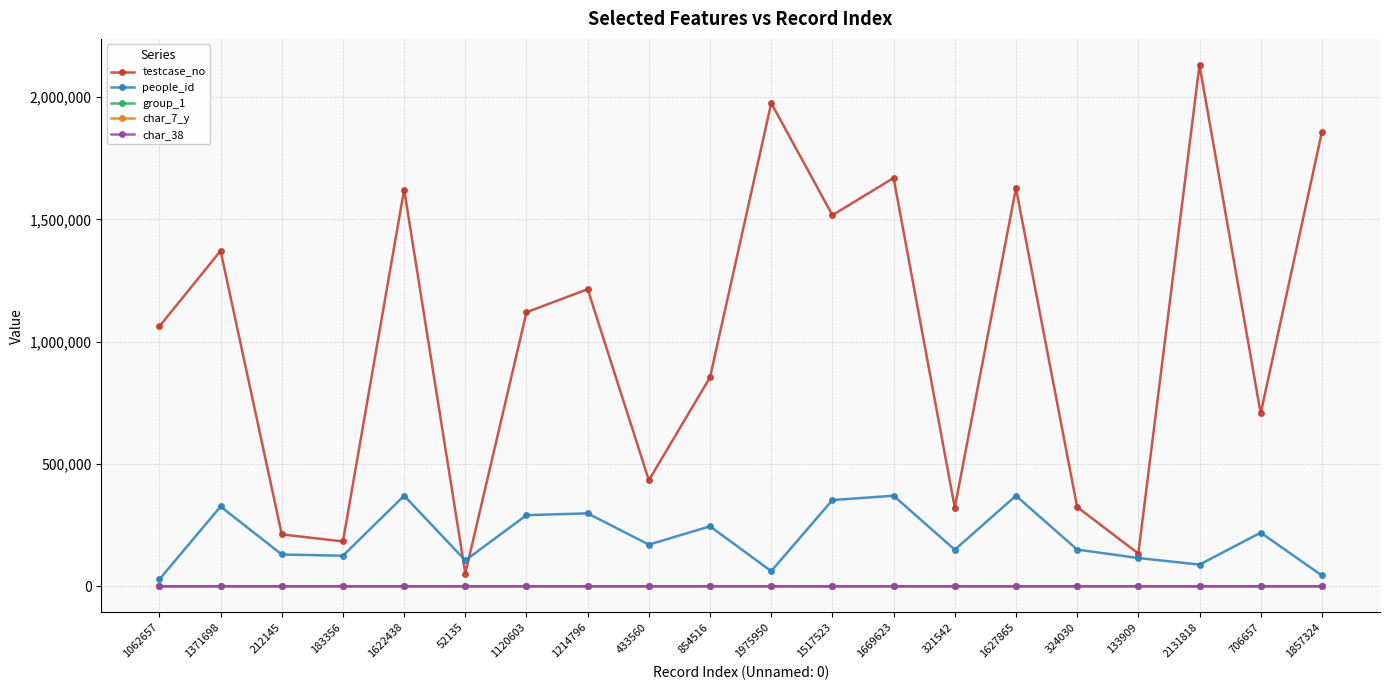

True or false: testcase_no and char_38 intersect in this chart.

False